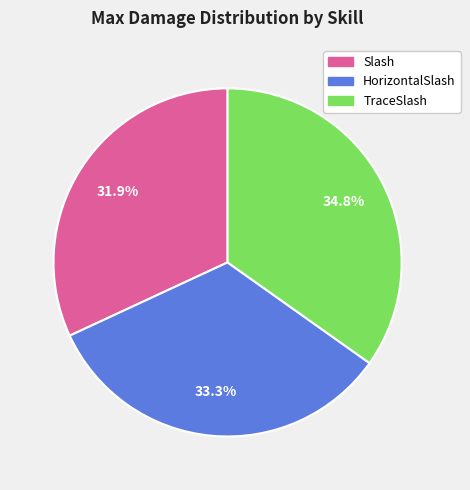

Is there any slice that represents more than half of the pie?

No